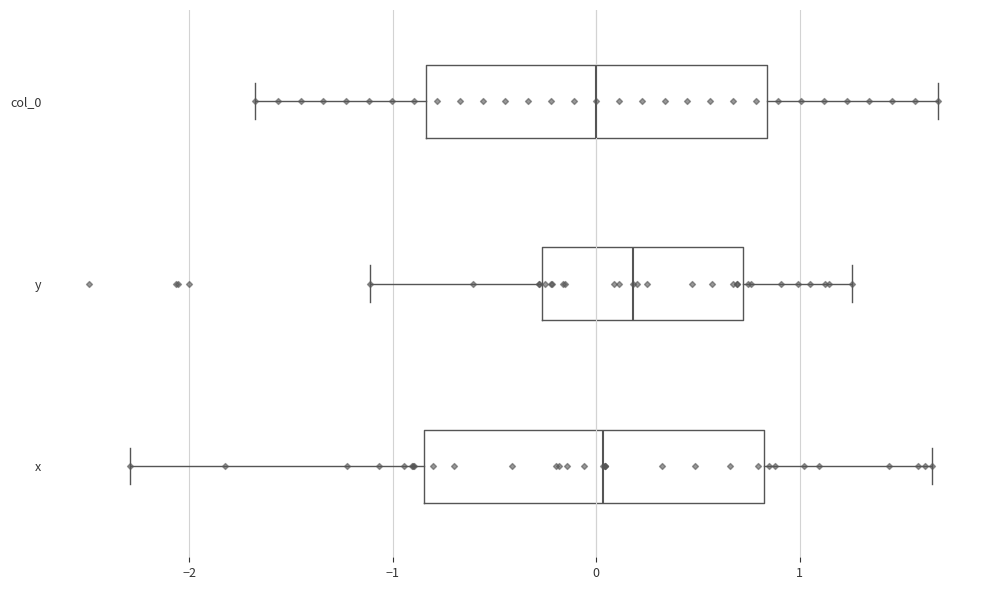

Reading bottom to top, transcribe this box plot: for each box, give where its median line is, the range the box spans, and where its two whiskers end, as read against the x-axis. The values are not printed on the chart, so give them approximately, as read against the axis.

x: median 0.0, box -0.8 to 0.8, whiskers -2.3 to 1.7
y: median 0.2, box -0.3 to 0.7, whiskers -1.1 to 1.3
col_0: median 0.0, box -0.8 to 0.8, whiskers -1.7 to 1.7